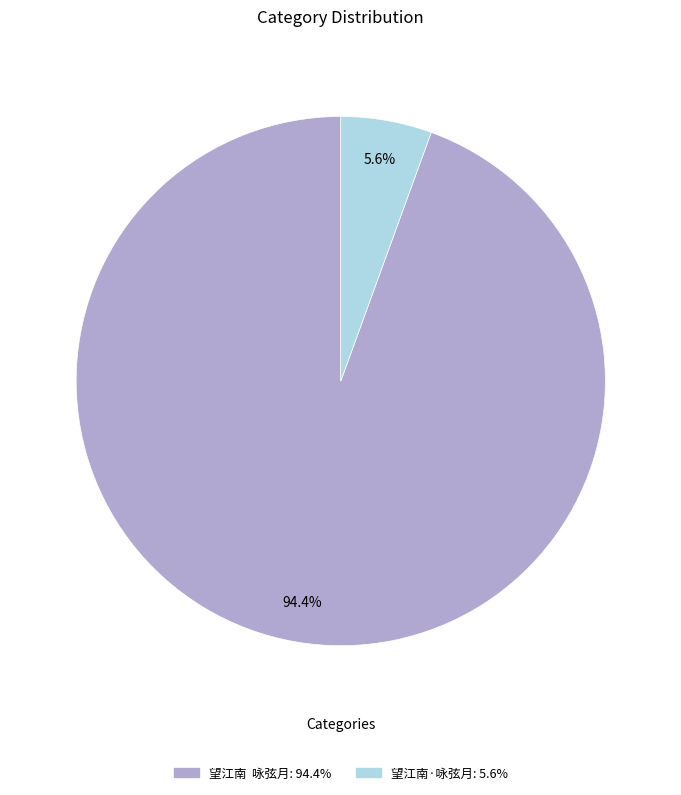

Rank the categories by value from lowest to highest.

望江南·咏弦月, 望江南 咏弦月